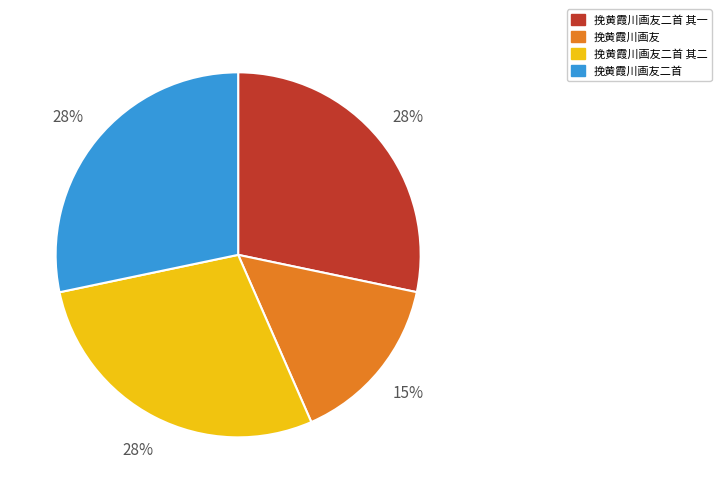

Which category has the smallest portion of the pie?

挽黄霞川画友